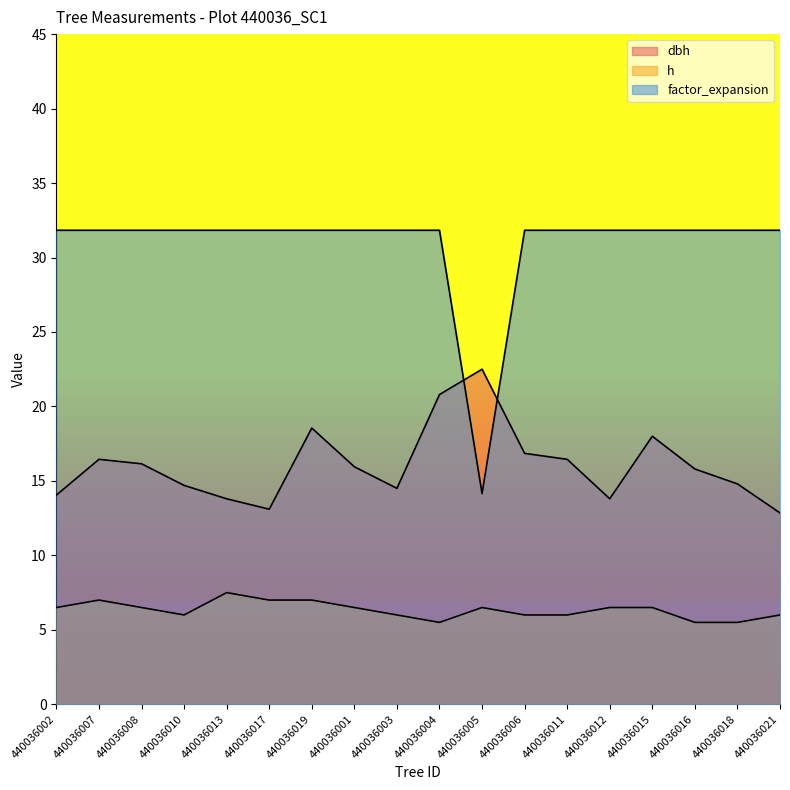

Which category has the lowest value in the factor_expansion series?

440036005